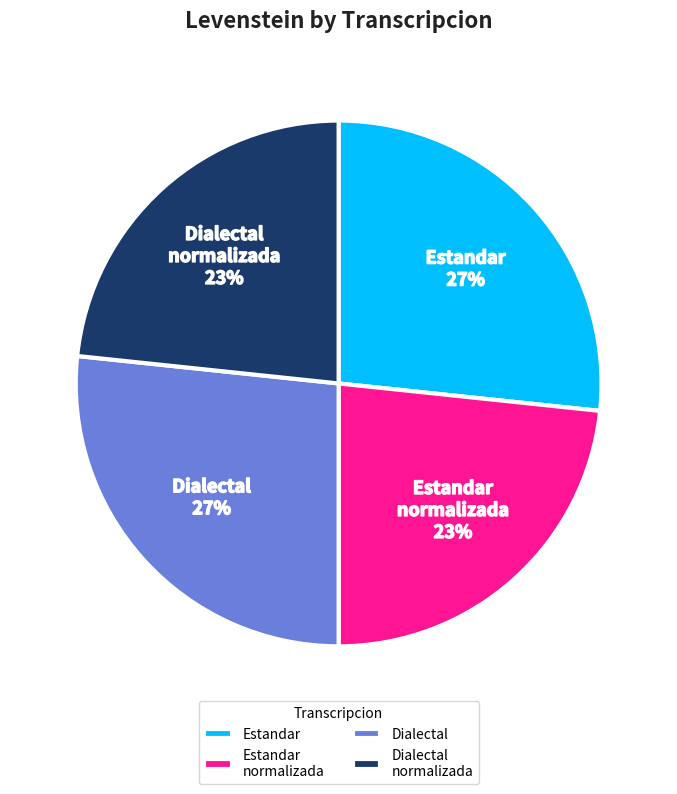

Is it true that Estandar is 27% of the pie?

True